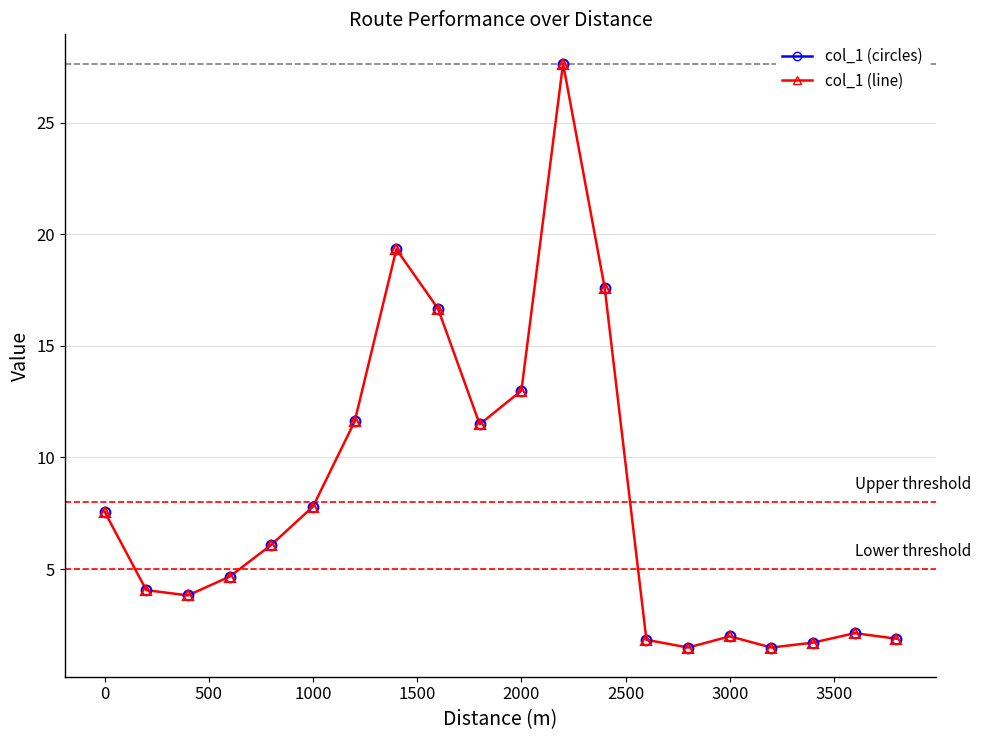

What is the smallest value displayed?

1.5